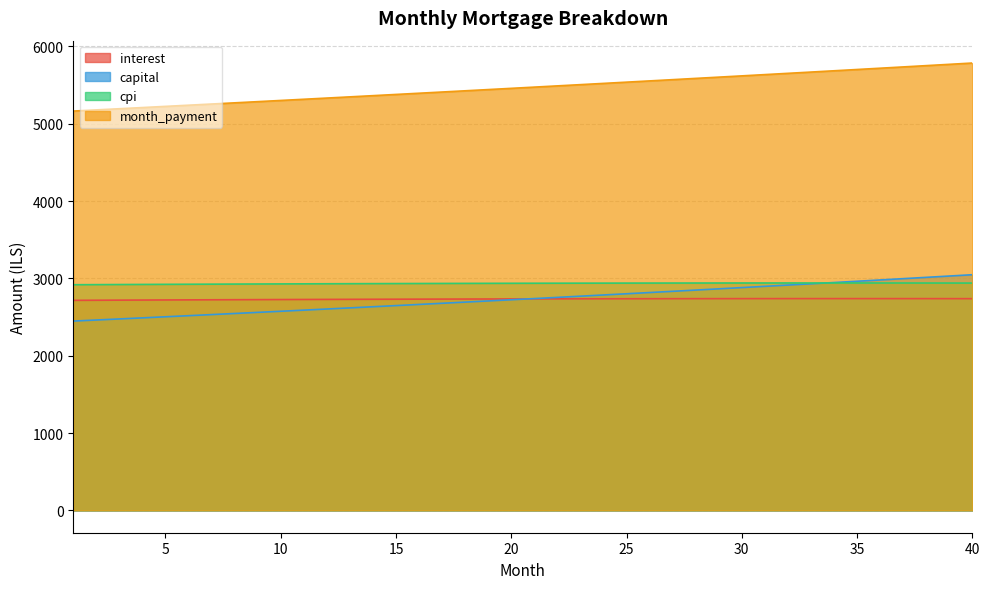

The capital series shows 1311.7 at 30. True or false?

False